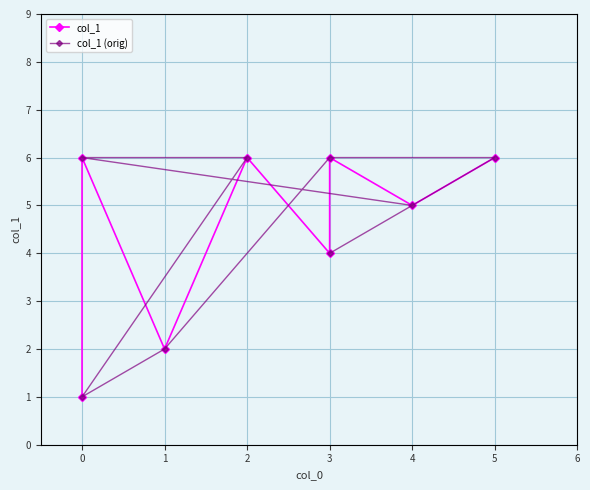

What is the label of the 3rd point from the right?

3